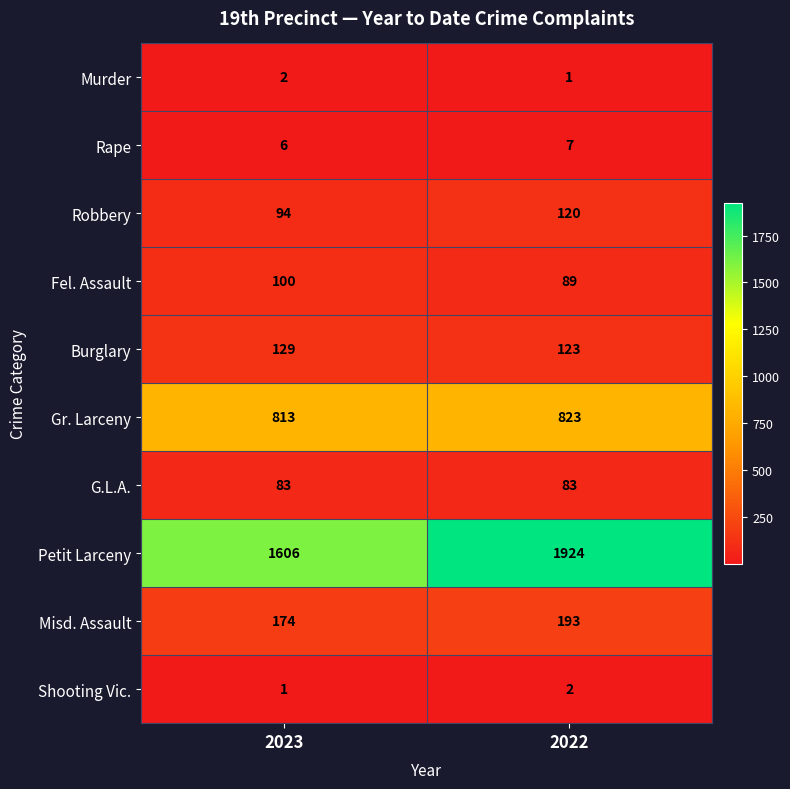

What is the average value of the Gr. Larceny series?

818